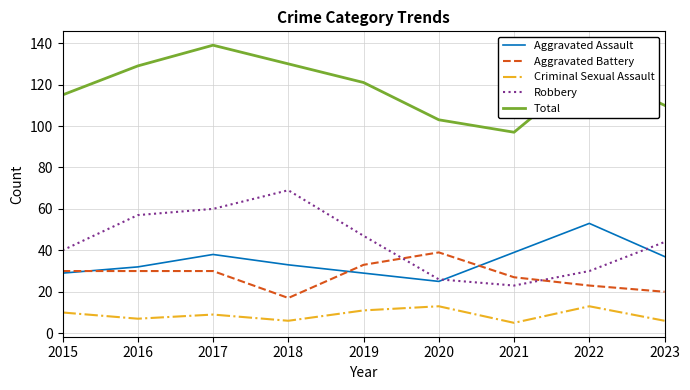

How many distinct data groups are displayed?

5